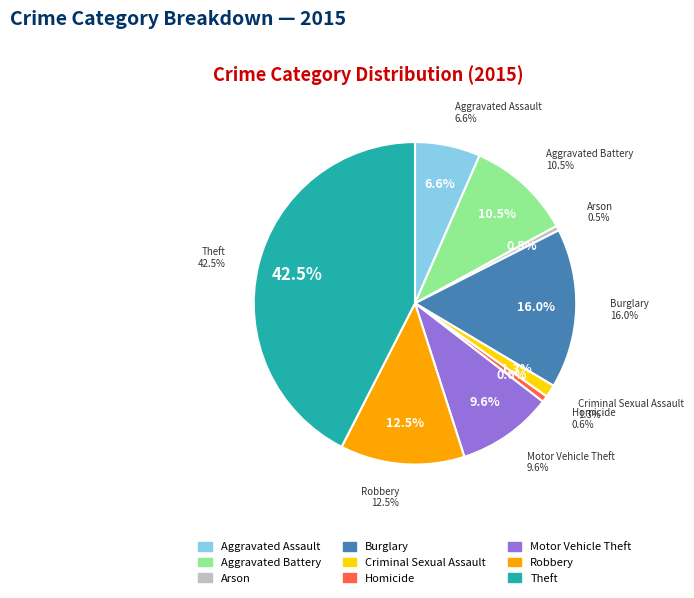

What percentage is the Homicide slice, to the nearest percent?

1%